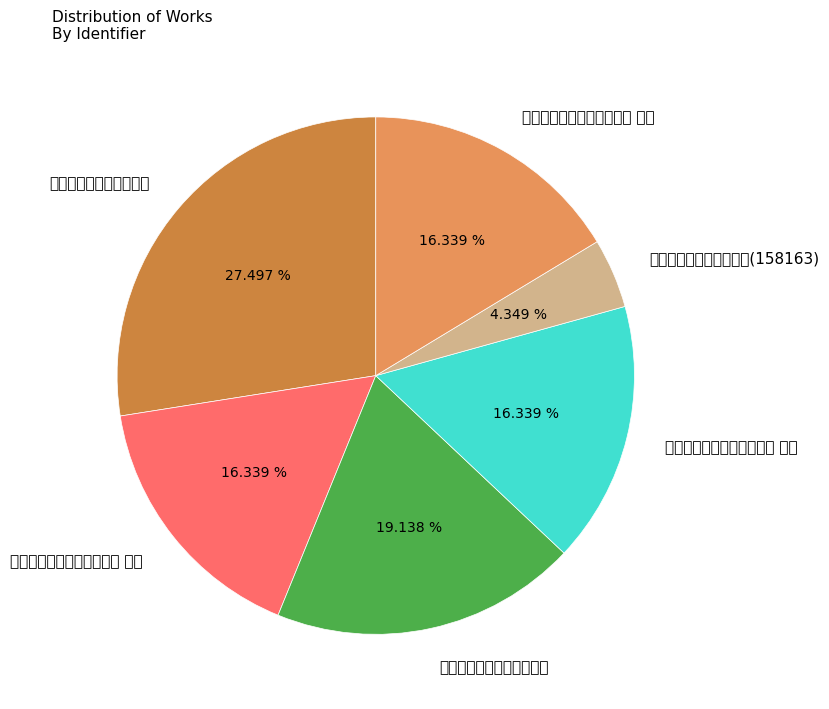

What is the ratio of the value at 送江明府应吾谪庐州幕三首 to the value at 送石亢之节推赴庐州幕府?

0.7